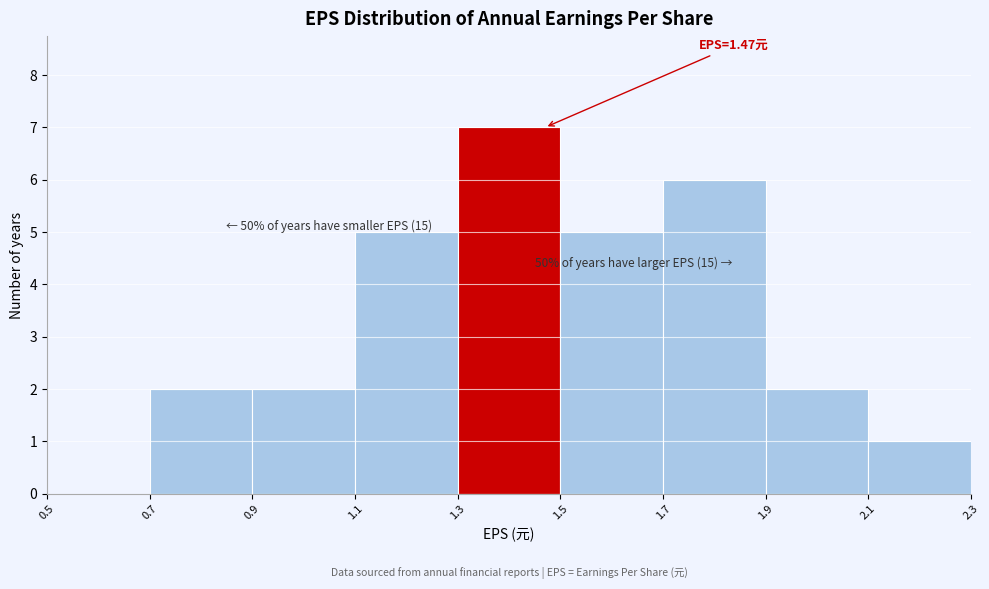

Which range on the x-axis has the tallest bar?

1.3 to 1.5